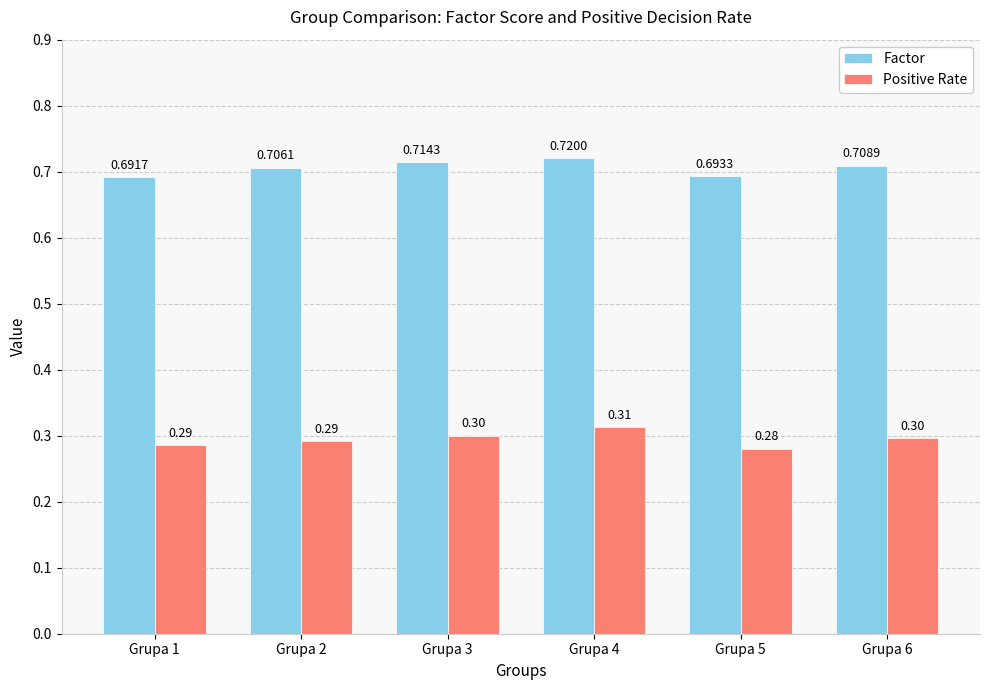

What is the sum of the Factor values at Grupa 6 and Grupa 1?

1.4